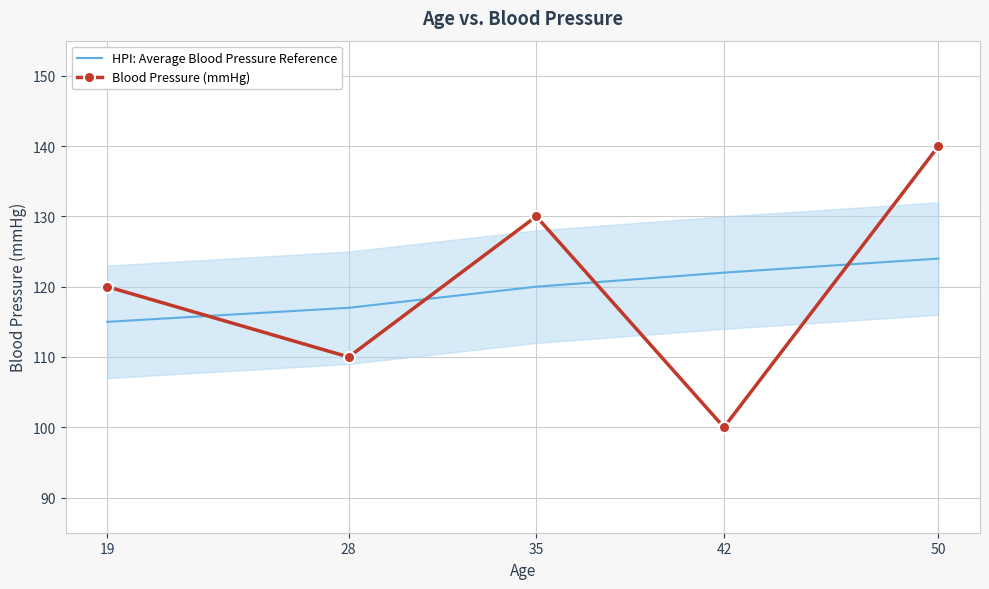

What is the value of the Blood Pressure (mmHg) point at the 3rd from the left?

130